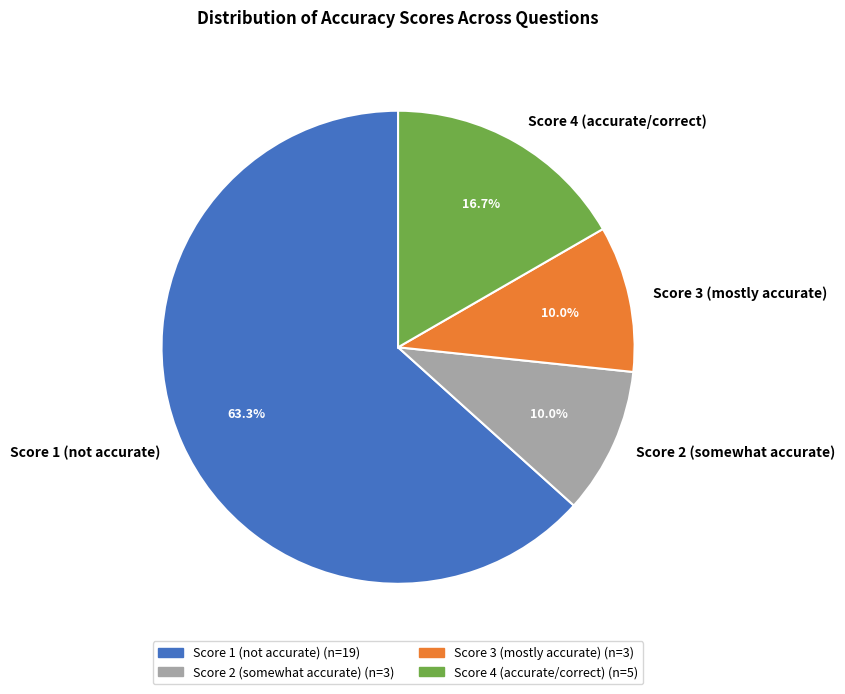

Do Score 4 (accurate/correct) and Score 3 (mostly accurate) together represent more than half of the pie?

No